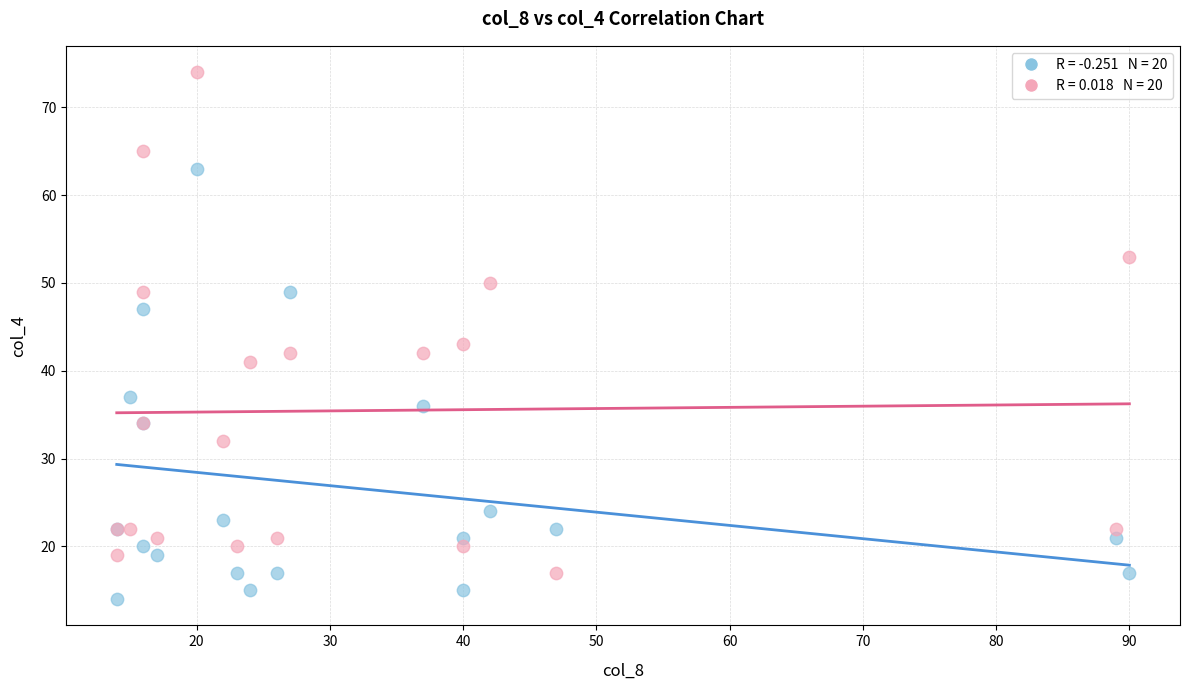

Across all series, what Y value is closest to 44?

43